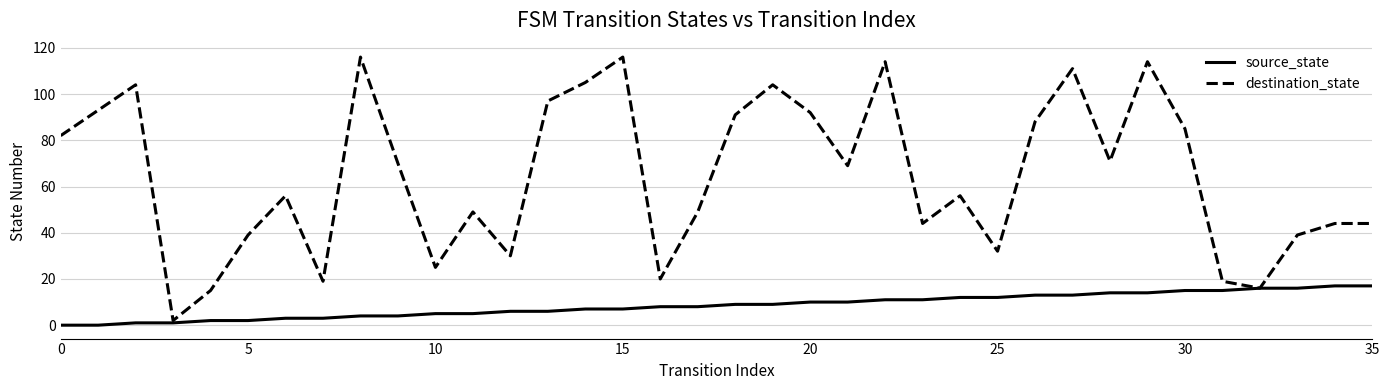

Which series has the widest spread of values?

destination_state